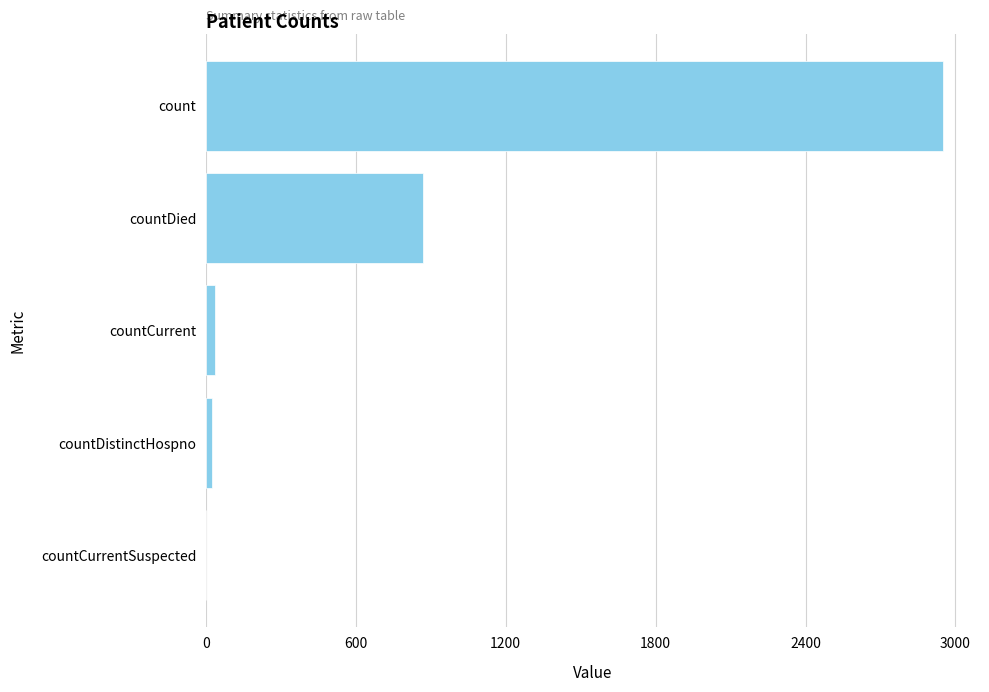

Does the chart contain stacked bars?

No